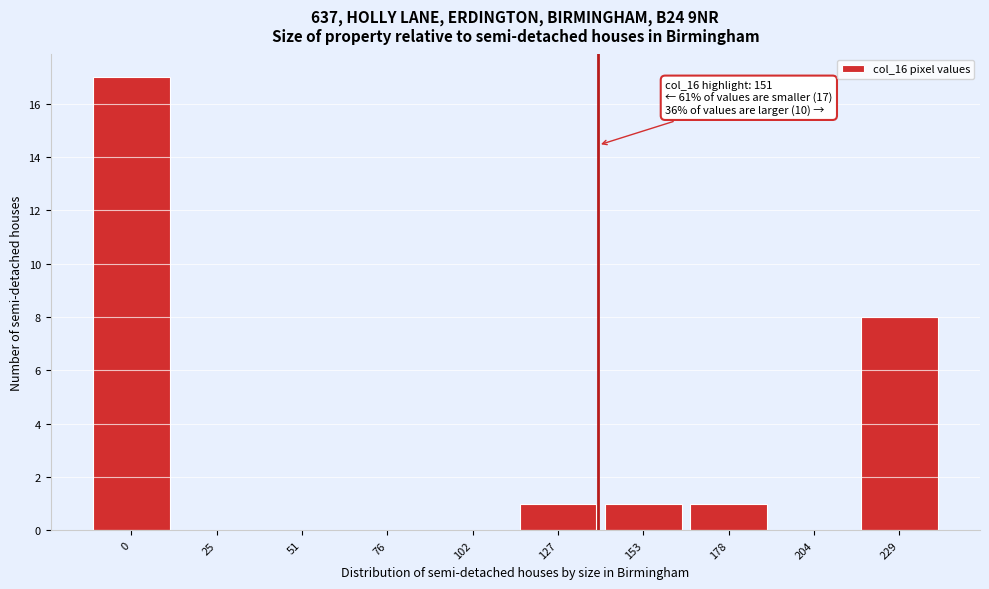

Reading right to left, list all the values displayed in this chart.

229=8	204=0	178=1	153=1	127=1	102=0	76=0	51=0	25=0	0=17